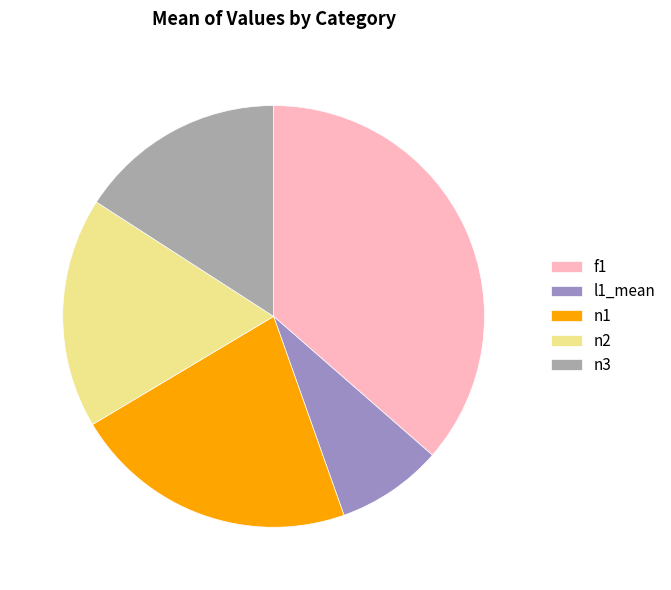

How many slices are in this pie chart?

5